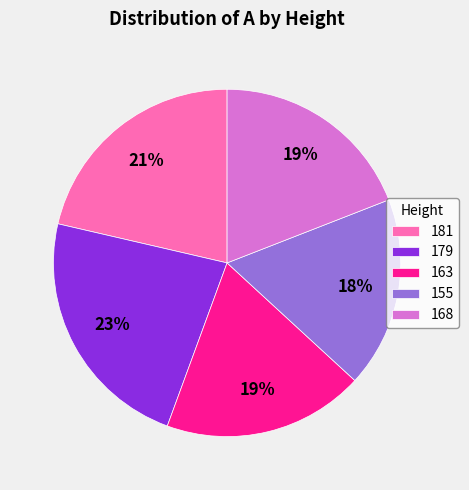

Combined, do 163 and 181 account for over 50%?

No